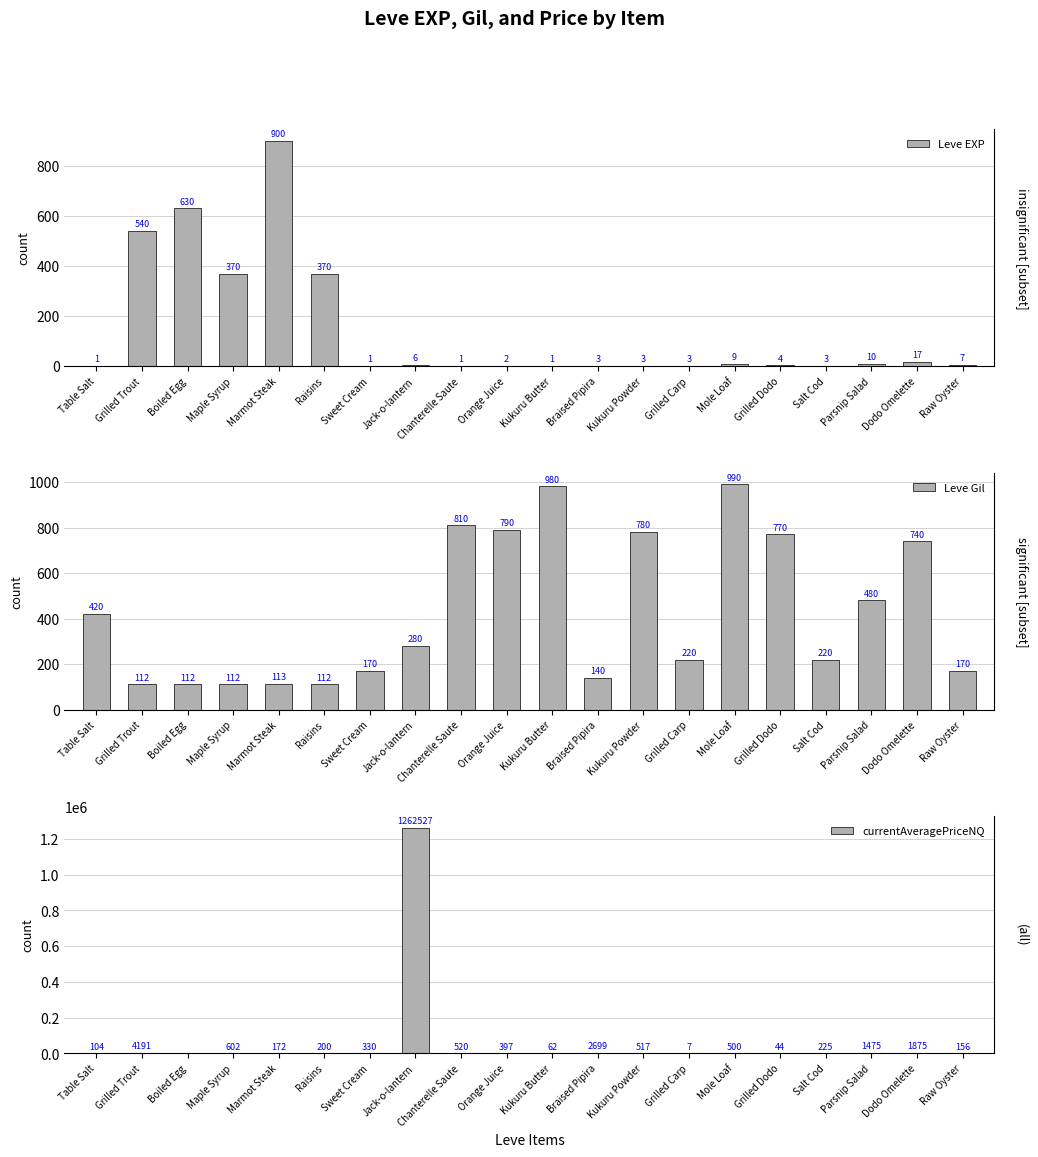

True or false: Leve EXP has a value of 1.4 at Orange Juice.

False